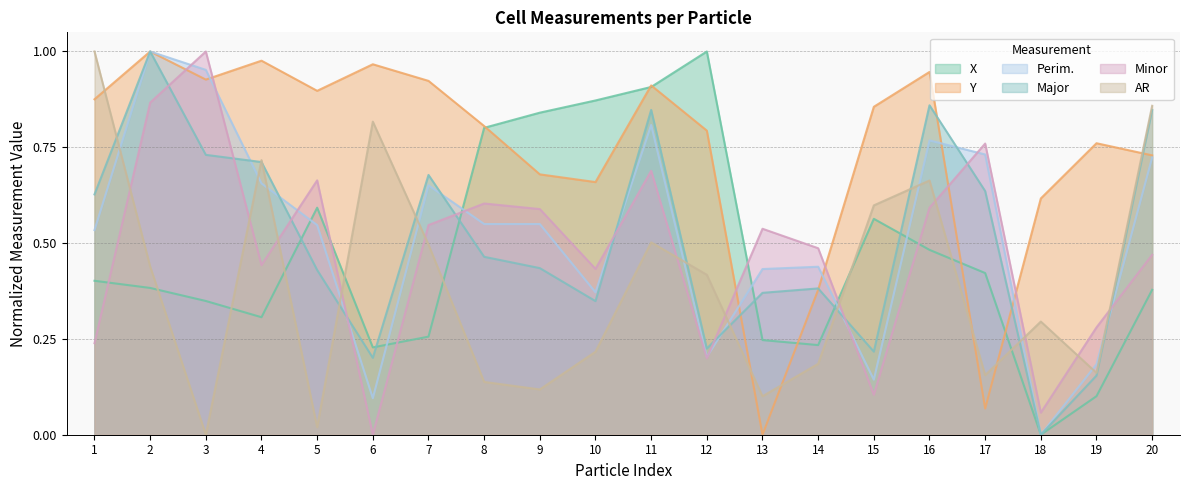

Which category has the lowest value across all series?

18